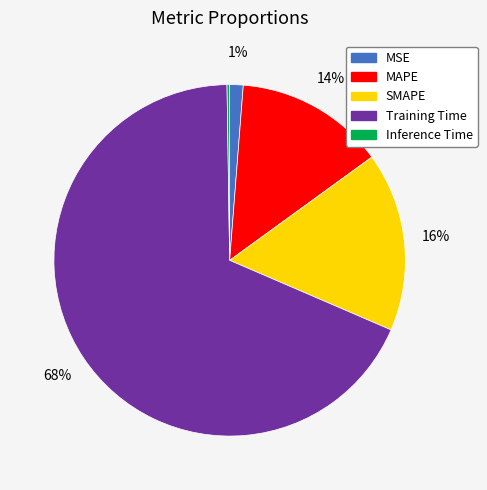

Is the sum of SMAPE and MSE greater than half?

No